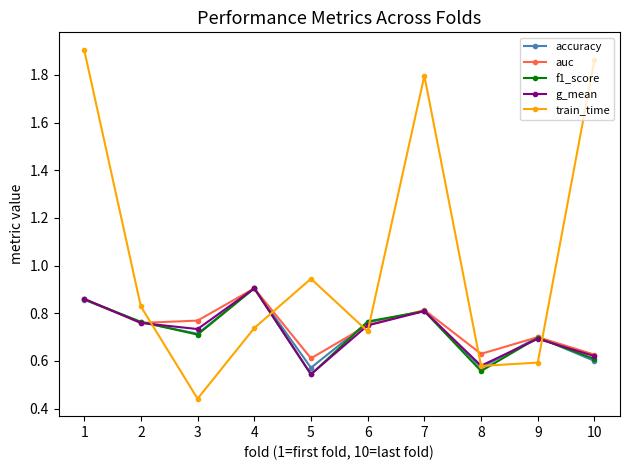

What is the spread (max minus min) of values at 9?

0.1